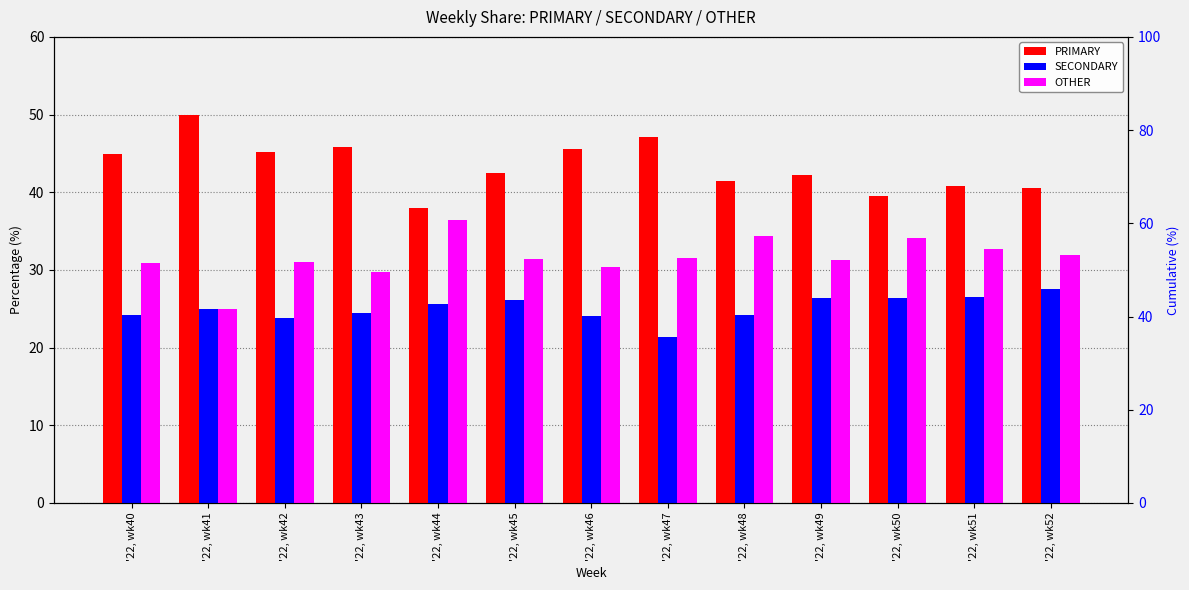

Reading left to right, transcribe all the data shown in this chart.

PRIMARY: 44.9	50.0	45.2	45.8	38.0	42.5	45.5	47.1	41.4	42.2	39.5	40.8	40.5
SECONDARY: 24.2	25.0	23.9	24.5	25.6	26.2	24.1	21.4	24.2	26.4	26.4	26.5	27.5
OTHER: 30.9	25.0	31.0	29.7	36.4	31.3	30.4	31.5	34.3	31.3	34.1	32.7	31.9